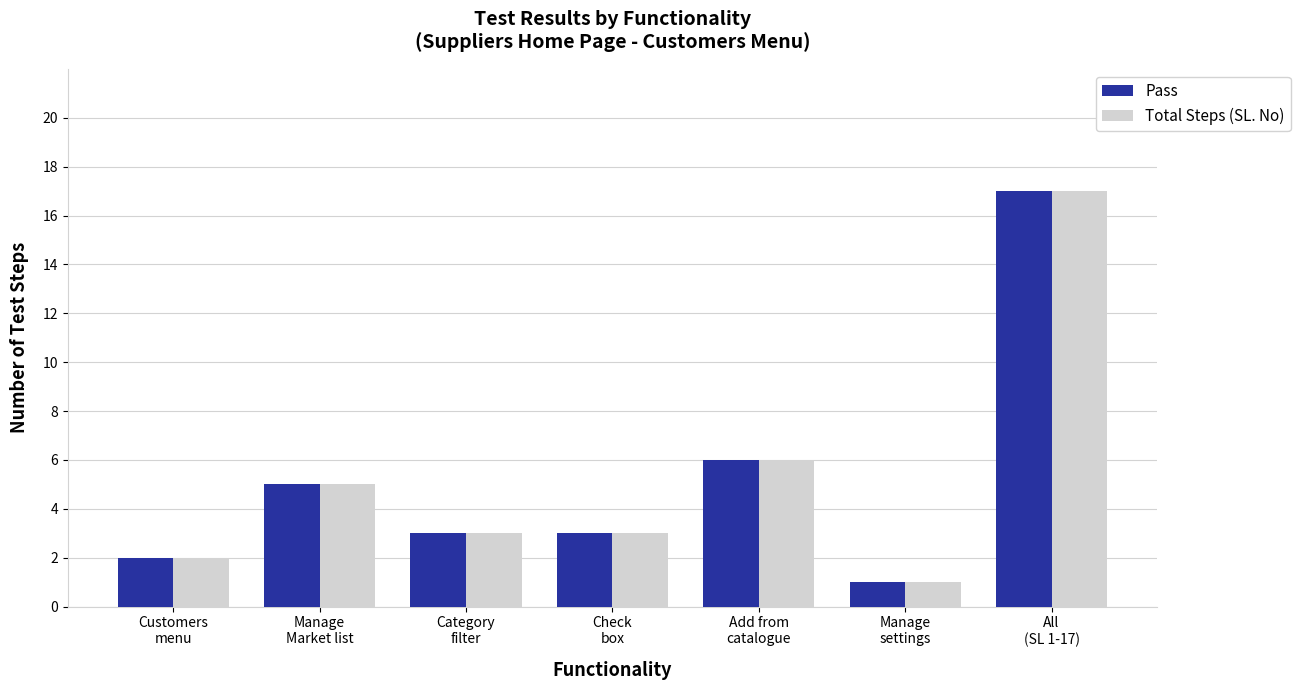

What is the sum of all Pass values?

37